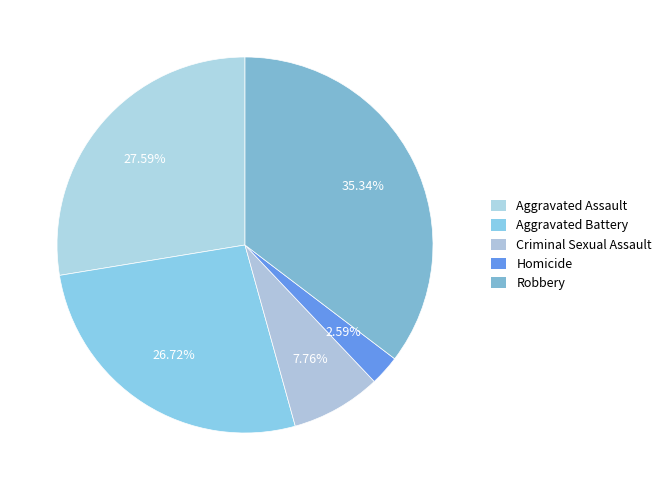

How many segments does this pie chart have?

5